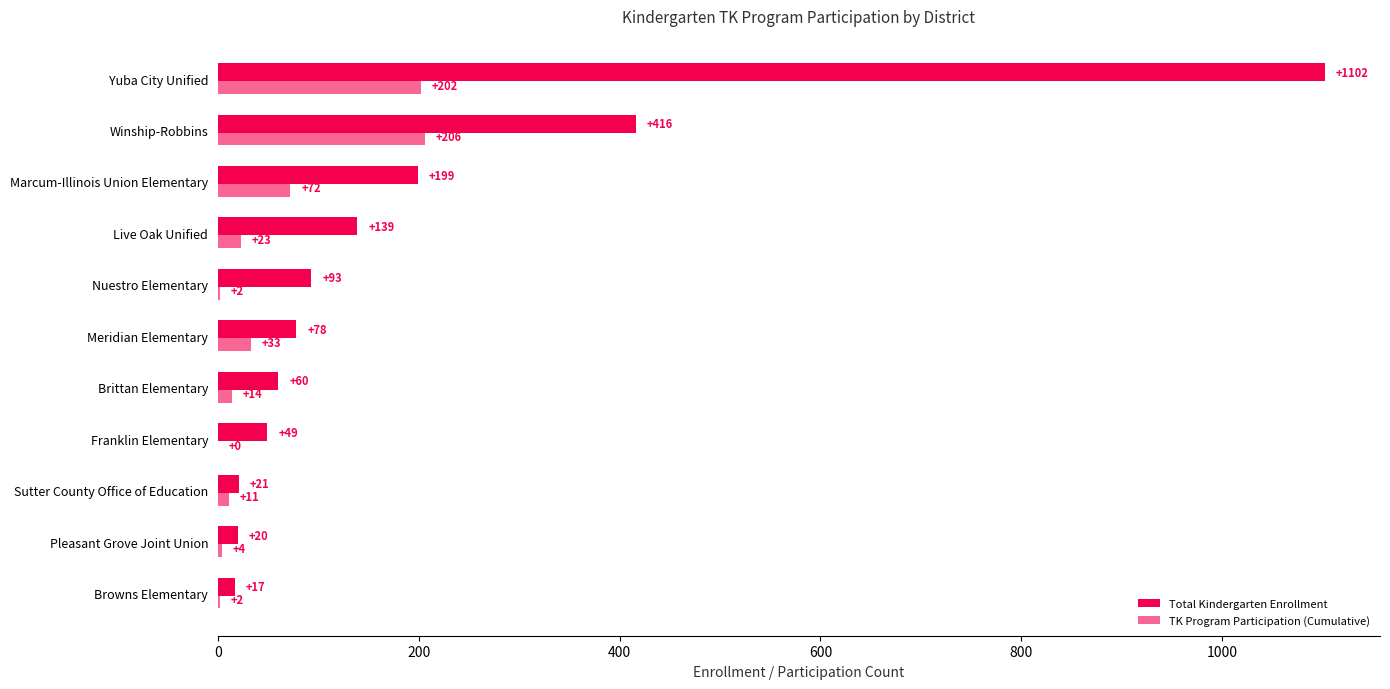

What is the greatest value displayed?

1102